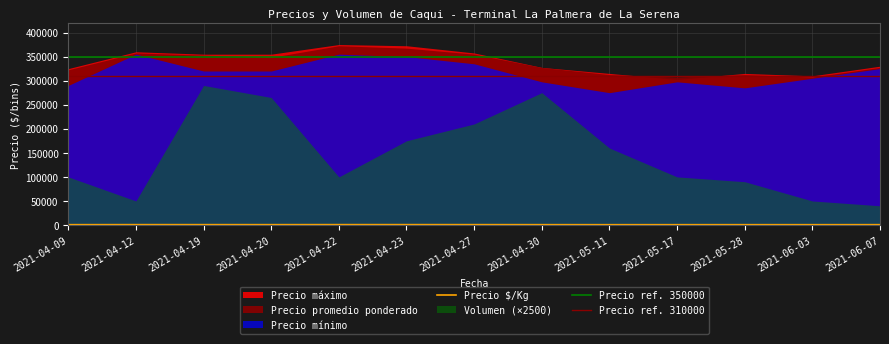

What is the difference between the maximum and second lowest values in the Precio promedio ponderado series?

65000